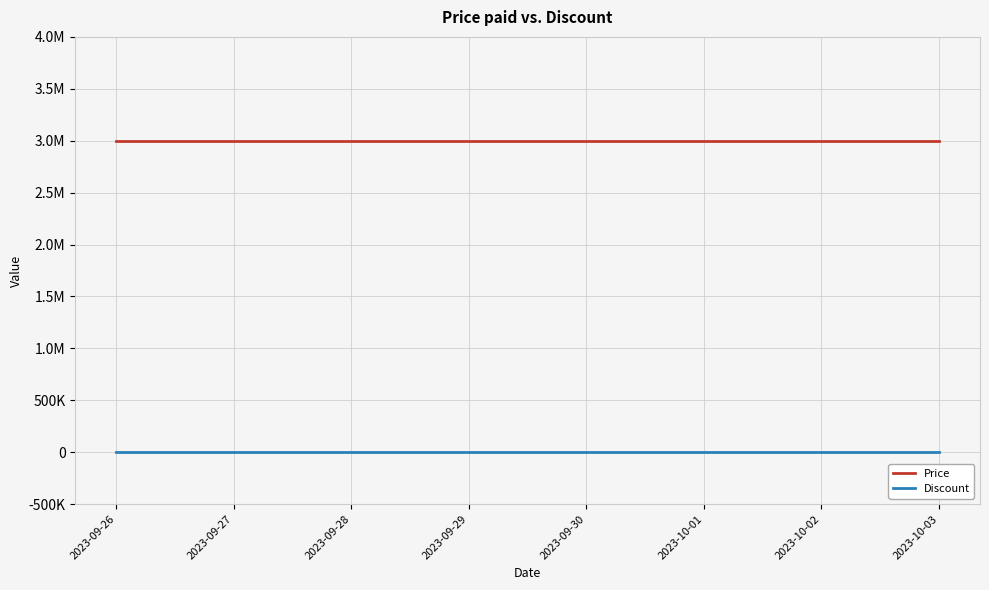

Rank the categories by Discount value from lowest to highest.

2023-09-26, 2023-09-27, 2023-09-28, 2023-09-29, 2023-09-30, 2023-10-01, 2023-10-02, 2023-10-03